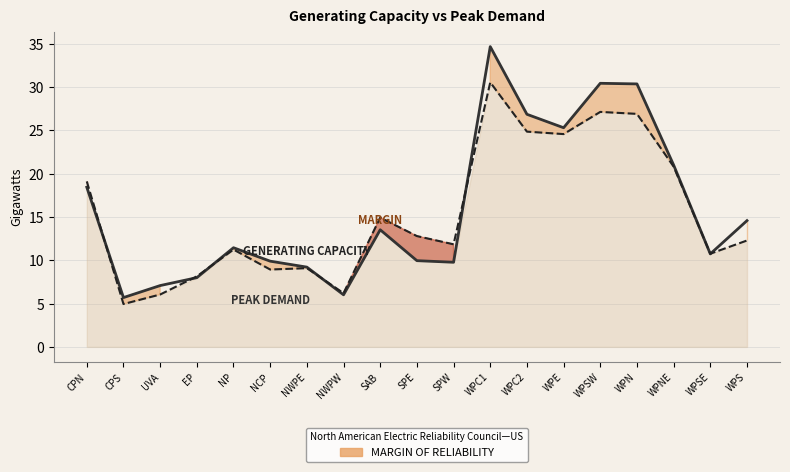

Is the value of PEAK DEMAND at EP greater than the value of GENERATING CAPACITY at WPSE?

No